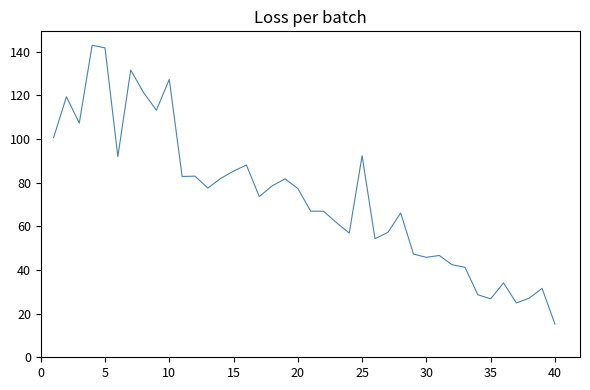

What is the maximum value shown in the chart?

143.0